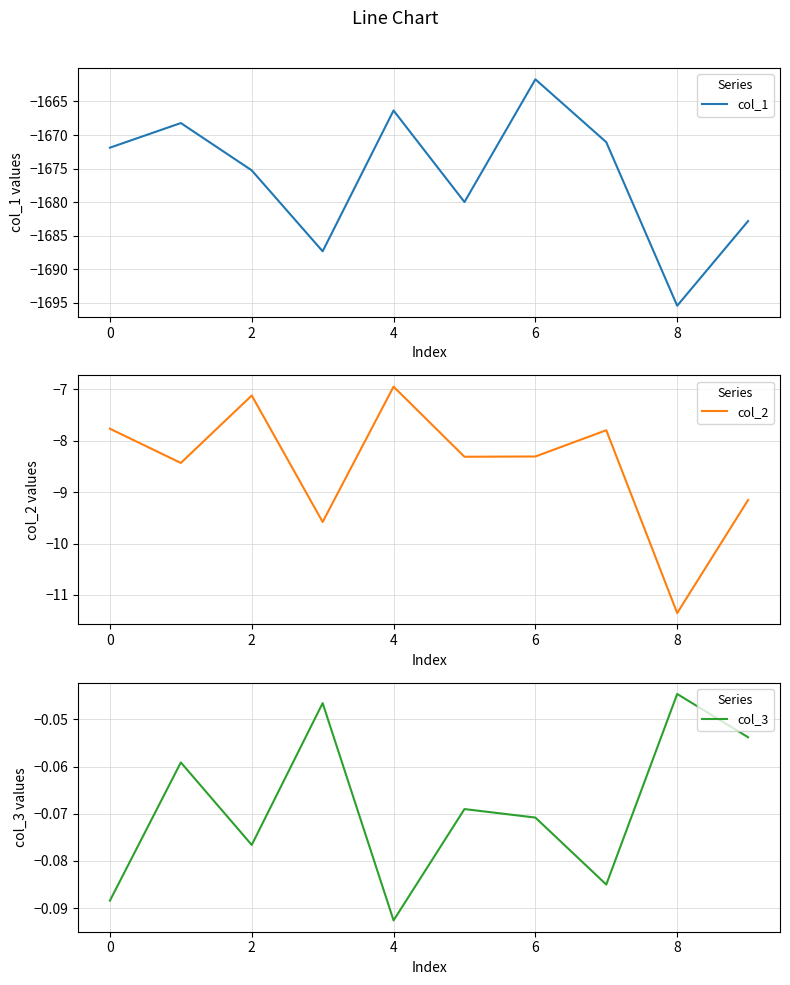

Is it true that col_1 equals -2304.0 at 0?

False